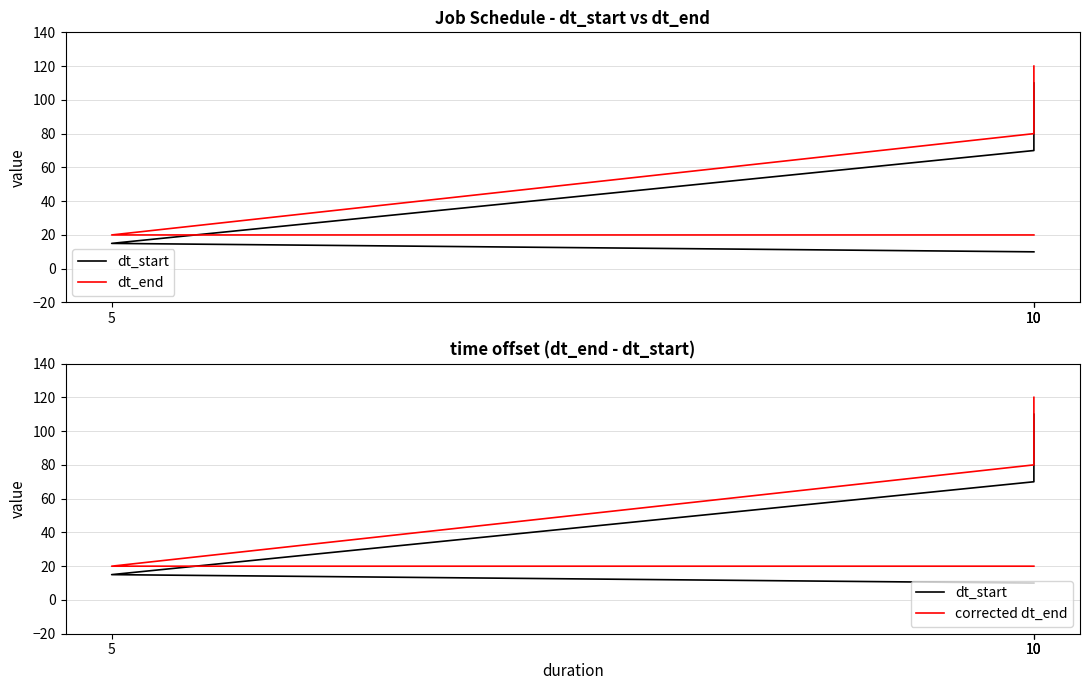

Which series changed the most between 5 and 10?

dt_end